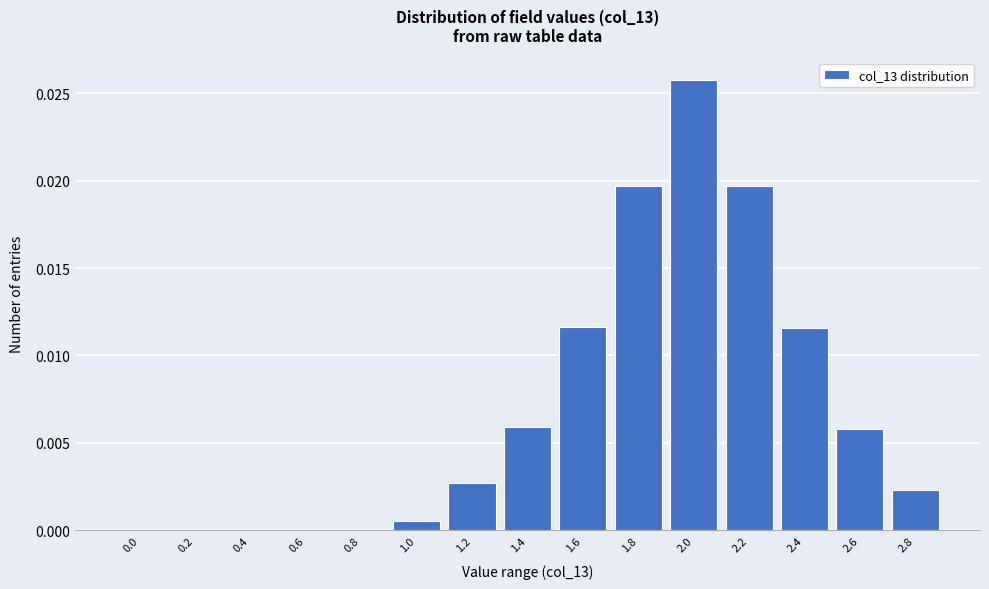

The value at 1.0 is 0.0. True or false?

True